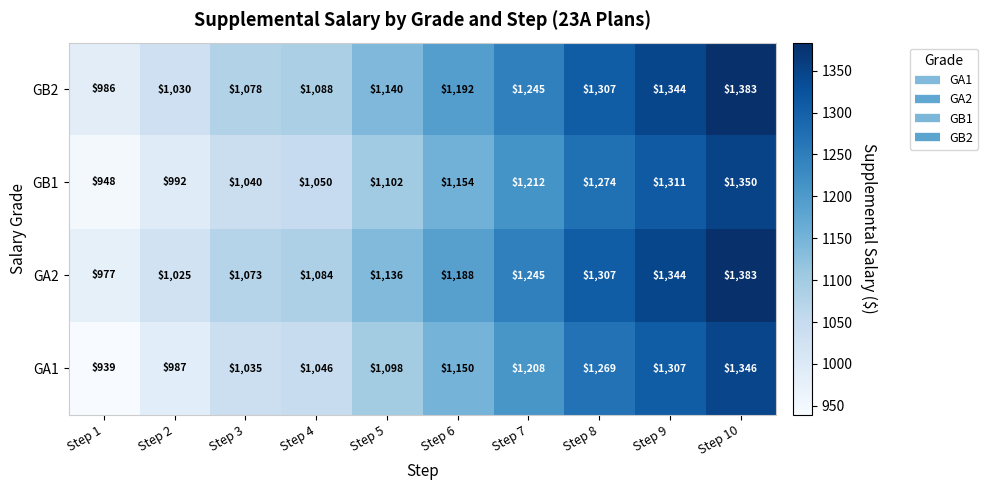

What is the sum of all GB2 values?

11793